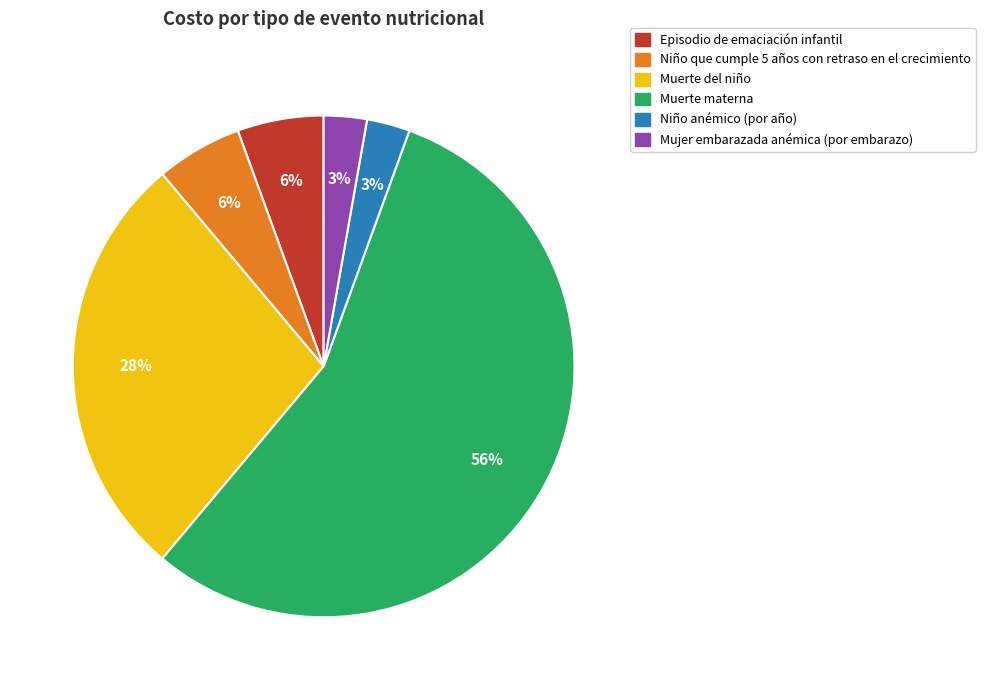

To the nearest percent, what is the average slice percentage?

17%